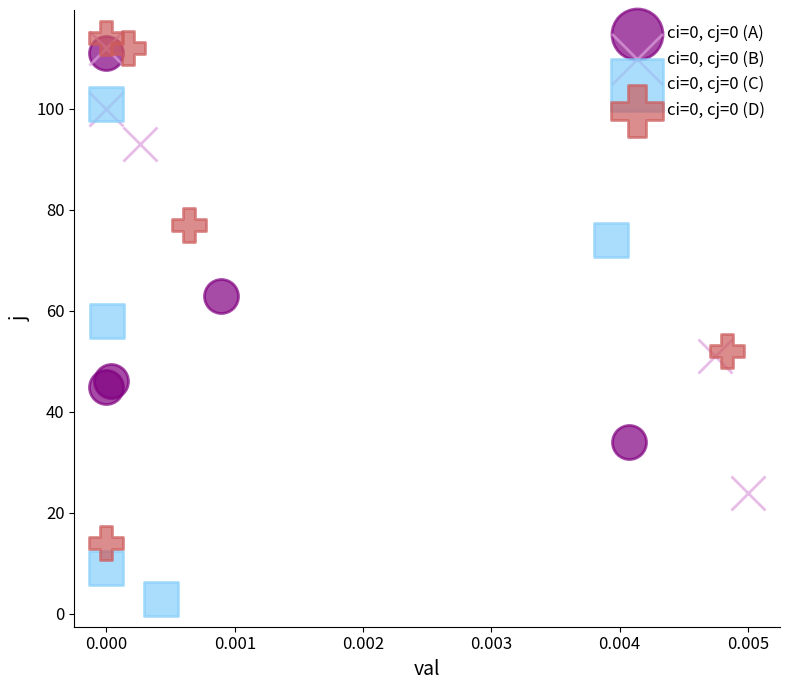

What are all the series names shown in the legend?

ci=0, cj=0 (A), ci=0, cj=0 (B), ci=0, cj=0 (C), ci=0, cj=0 (D)